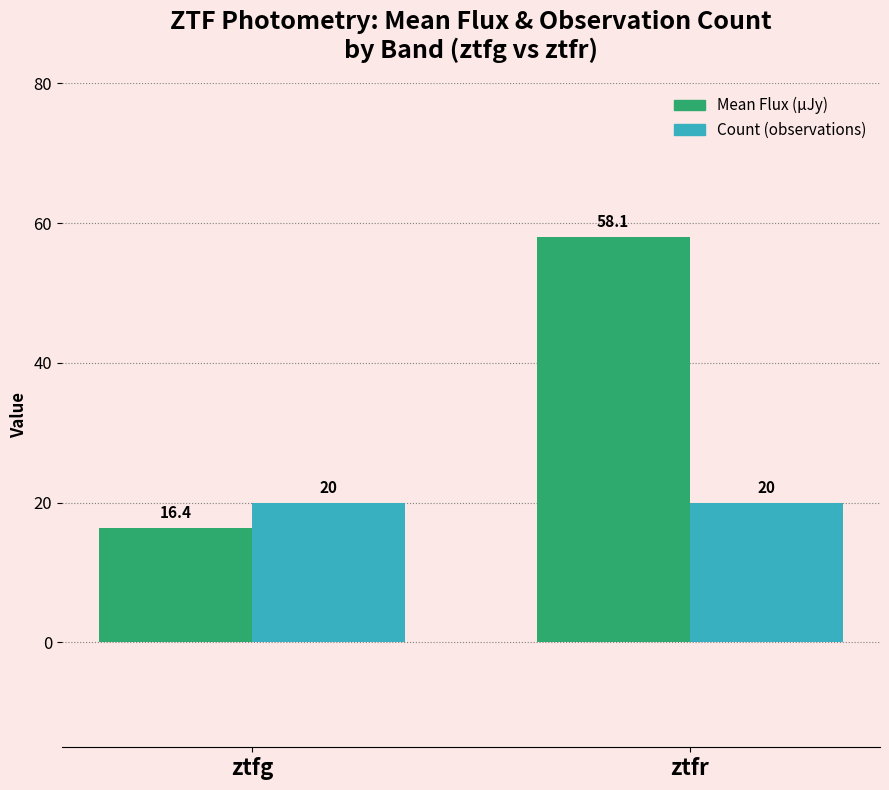

At which category is the sum across all series the highest?

ztfr